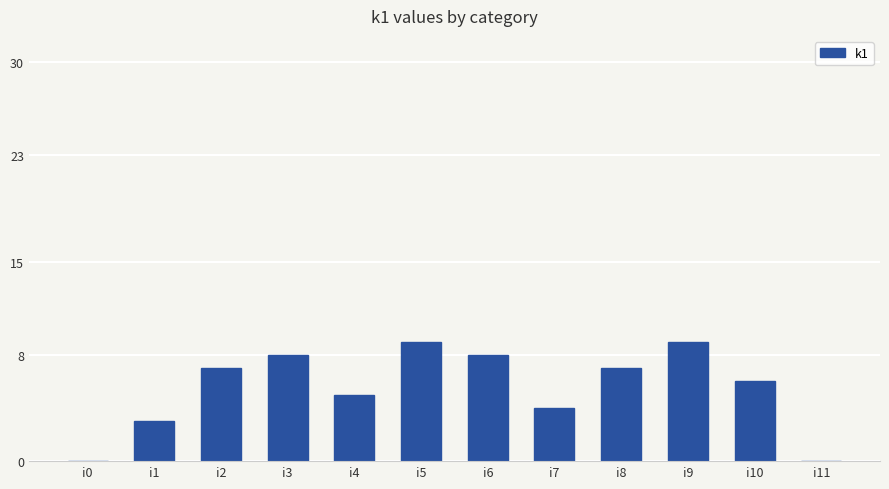

The value at i0 is -3. True or false?

False